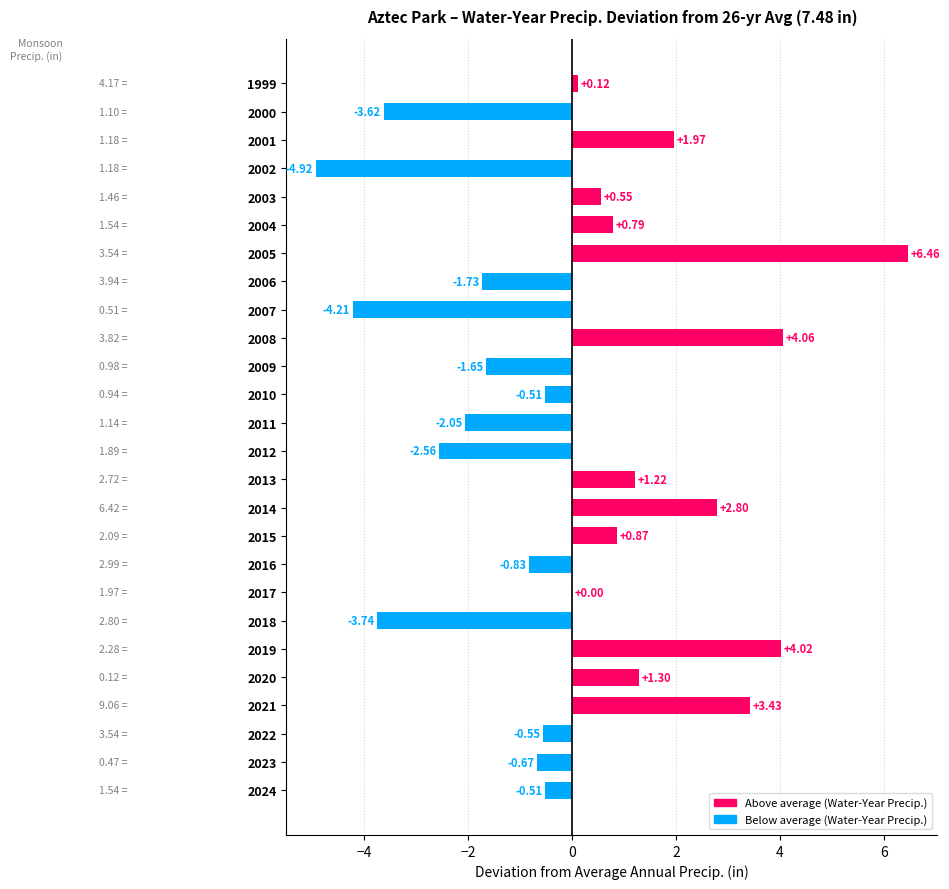

How many series are shown in this chart?

1